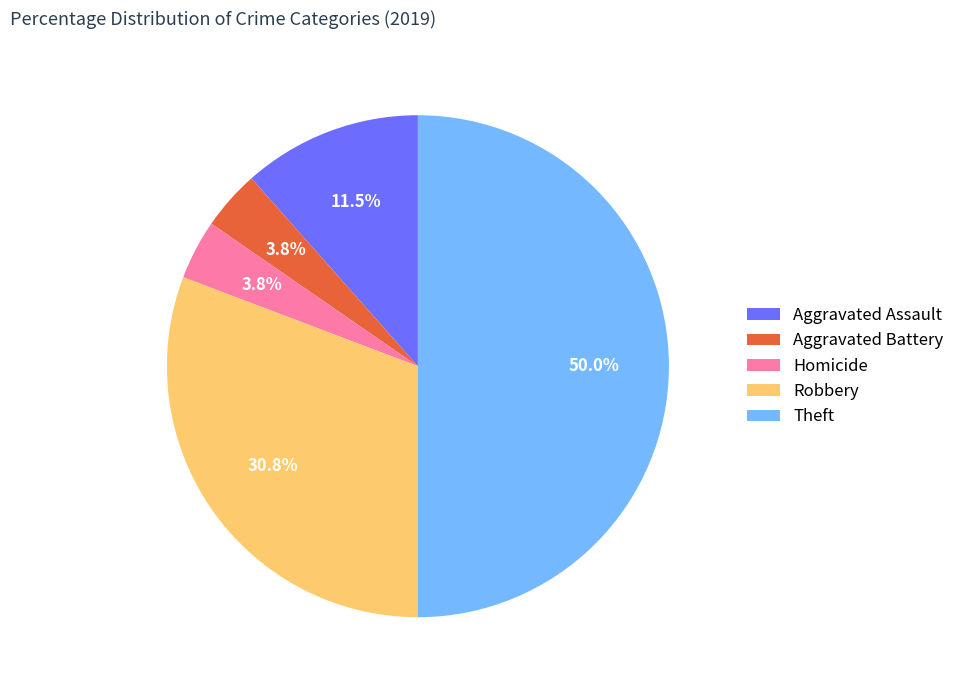

Is Aggravated Battery the majority of the pie?

No